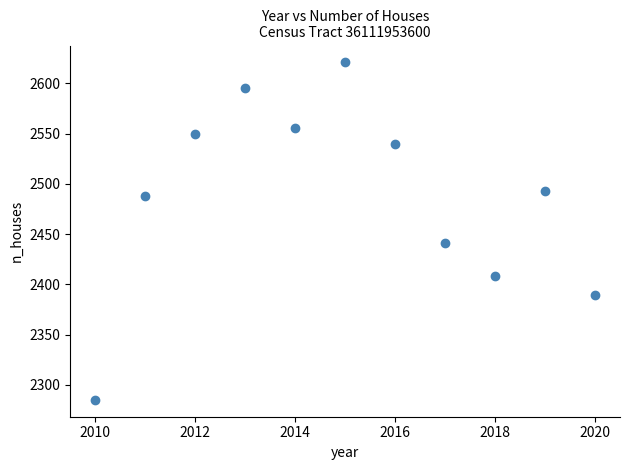

What Y value in the scatter plot is closest to 2453?

2441